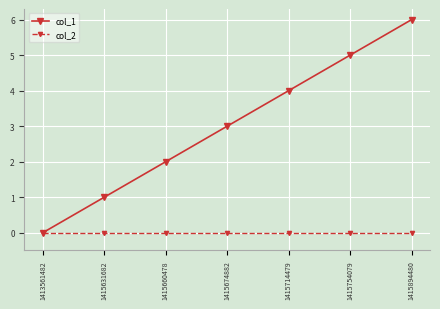

What is the value of the col_1 point at the 6th from the left?

5